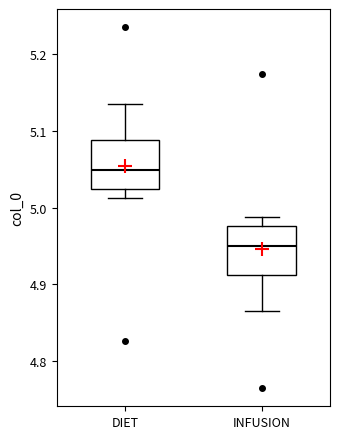

Reading left to right, read every box against the y-axis: the position of its median line, the range the box covers, and the ends of its whiskers. The values are not printed on the chart, so give them approximately, as read against the axis.

DIET: median 5.05, box 5.02 to 5.09, whiskers 5.01 to 5.13
INFUSION: median 4.95, box 4.91 to 4.98, whiskers 4.87 to 4.99